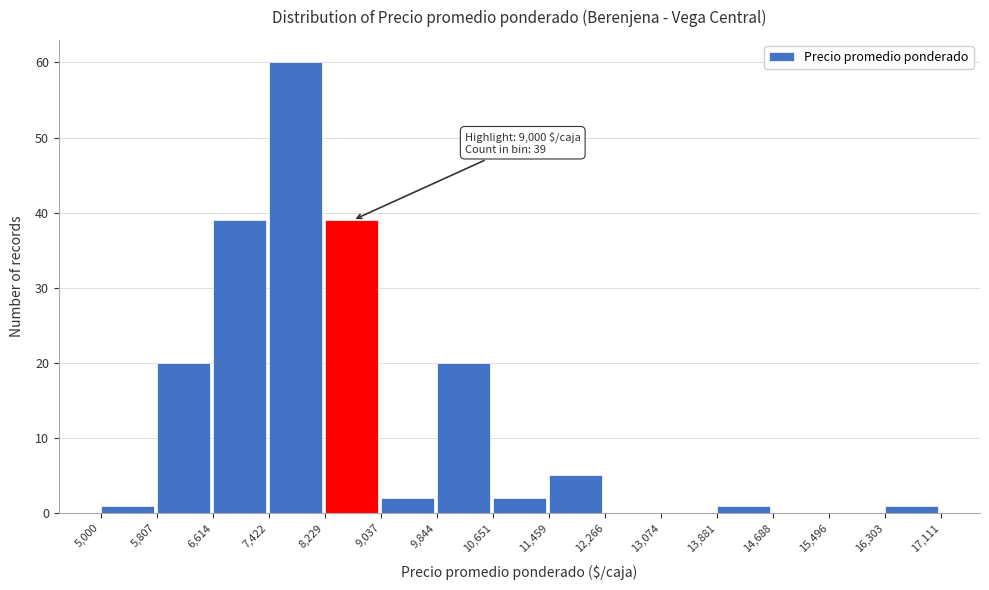

Over which range of the x-axis is the bar tallest?

7,422 to 8,229